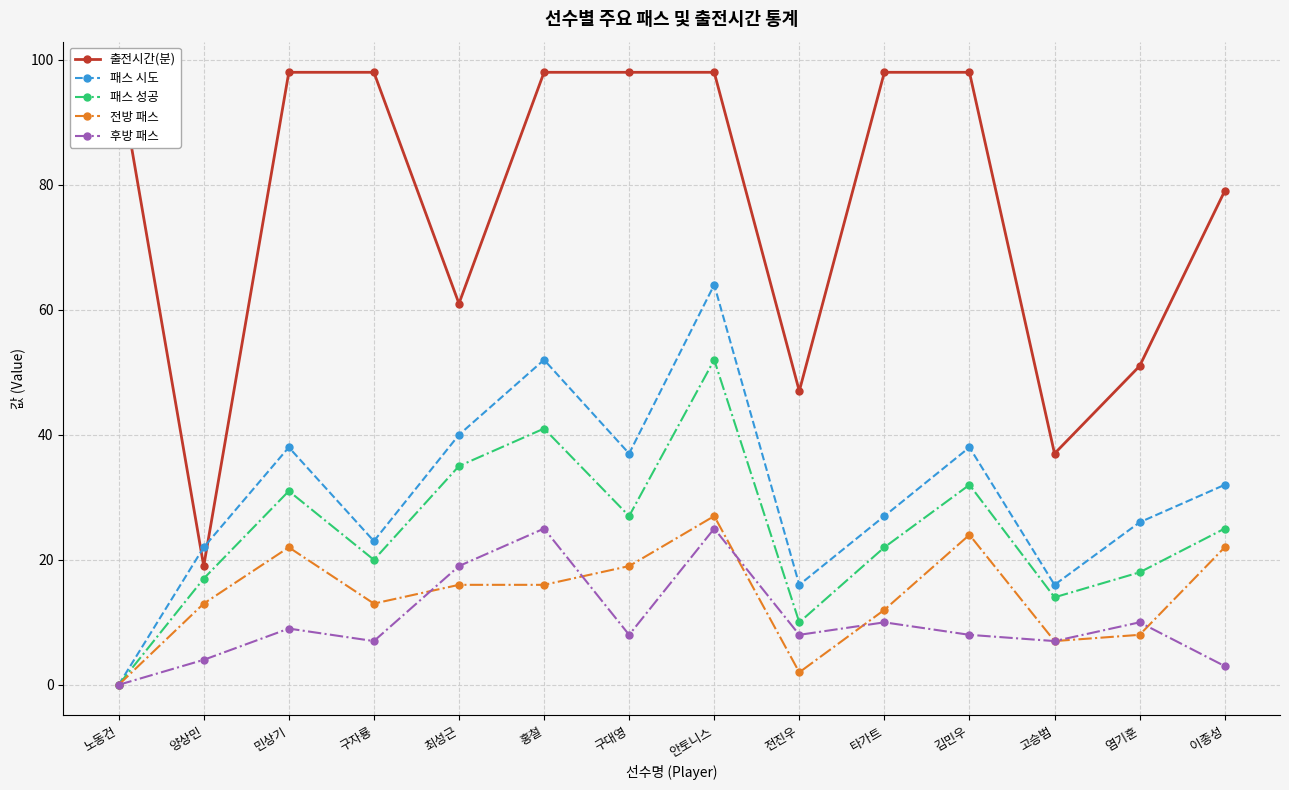

What is the label of the 2nd point from the right?

염기훈